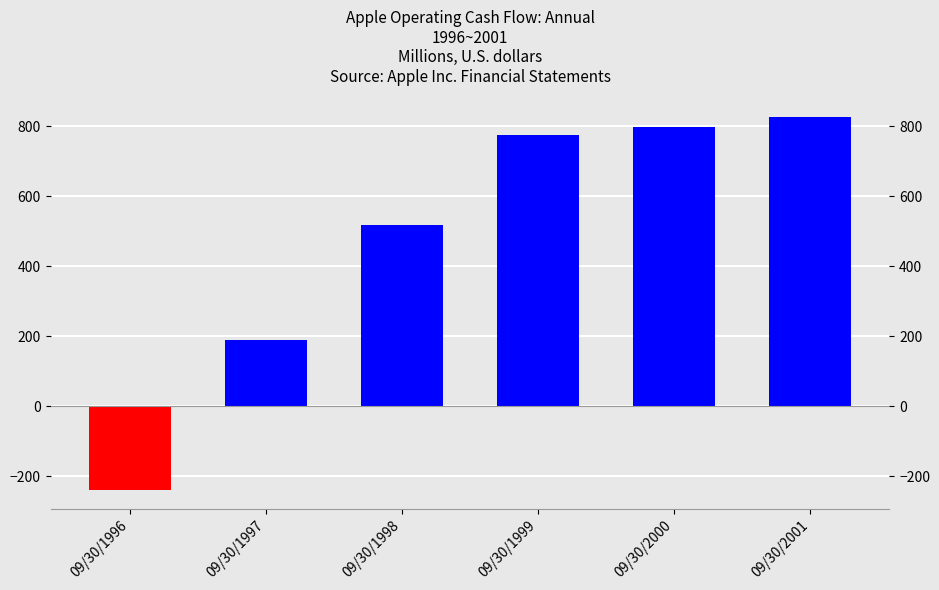

The chart shows a value of 528 at 09/30/2001. True or false?

False